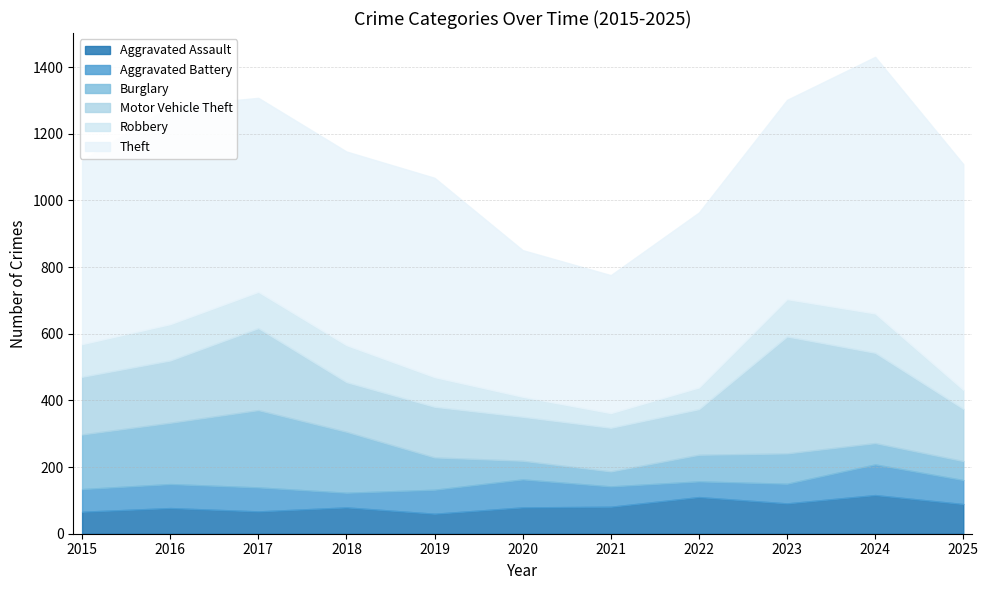

Count the number of categories in the chart.

11